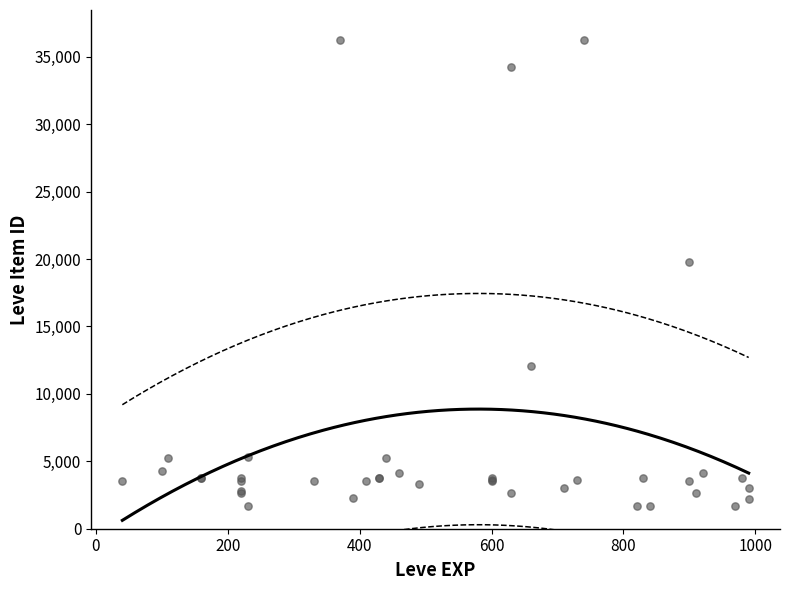

What Y value in the scatter plot is closest to 18967?

19744